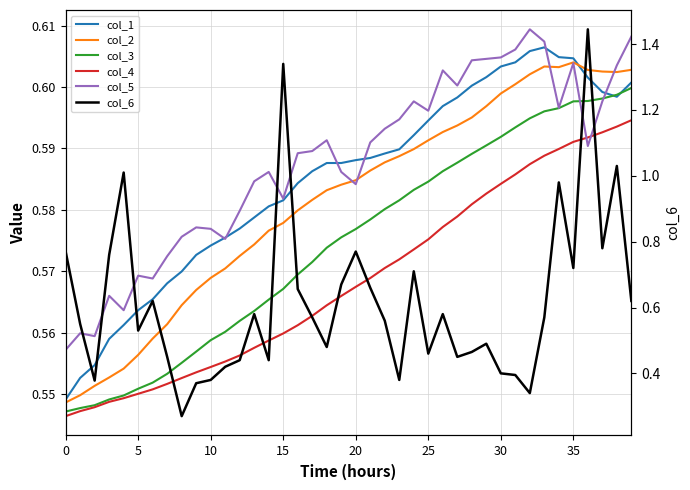

What is the difference between the maximum and minimum values in the col_2 series?

0.1